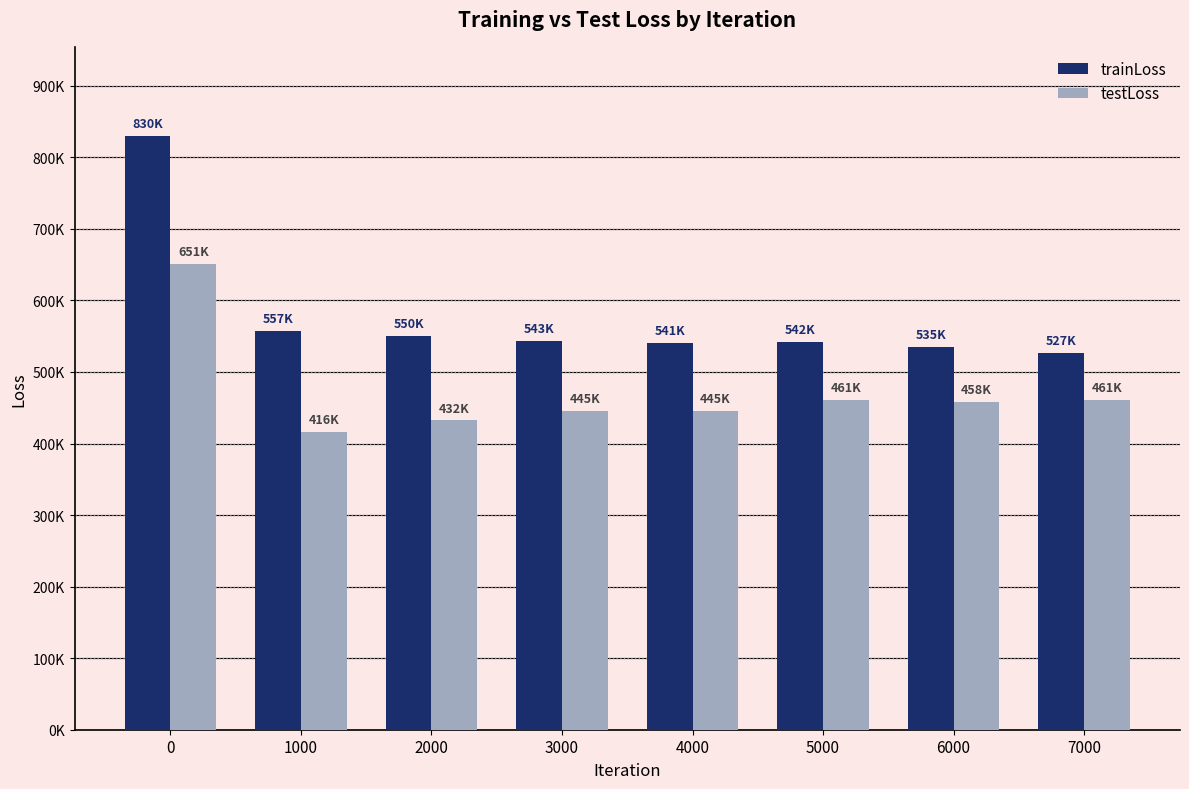

Are the bars grouped side by side (vs. stacked)?

Yes